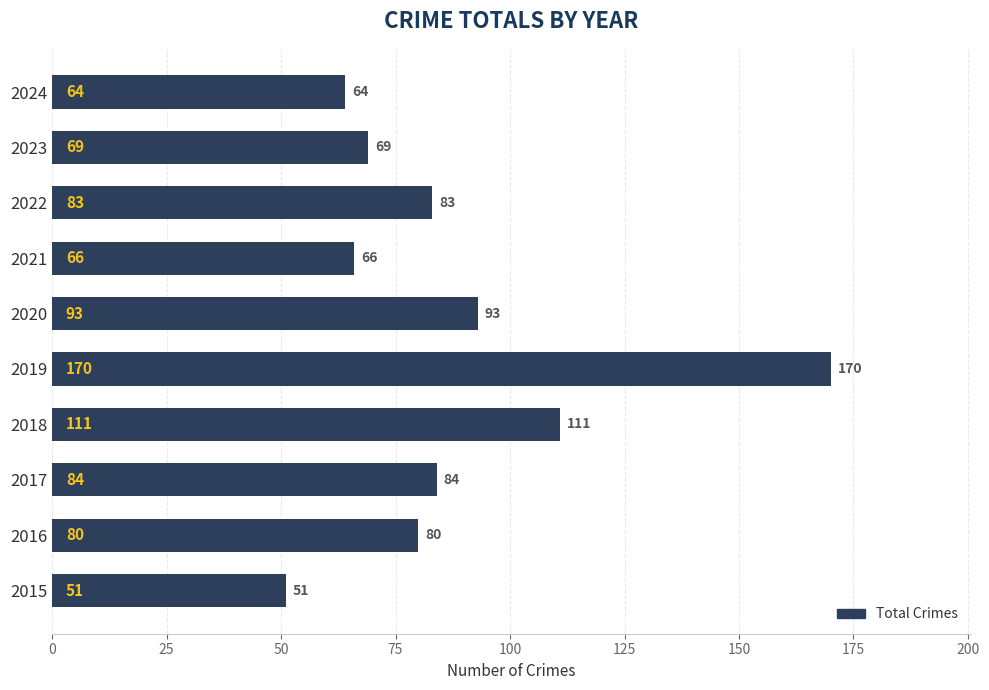

Are the bars grouped side by side (vs. stacked)?

No